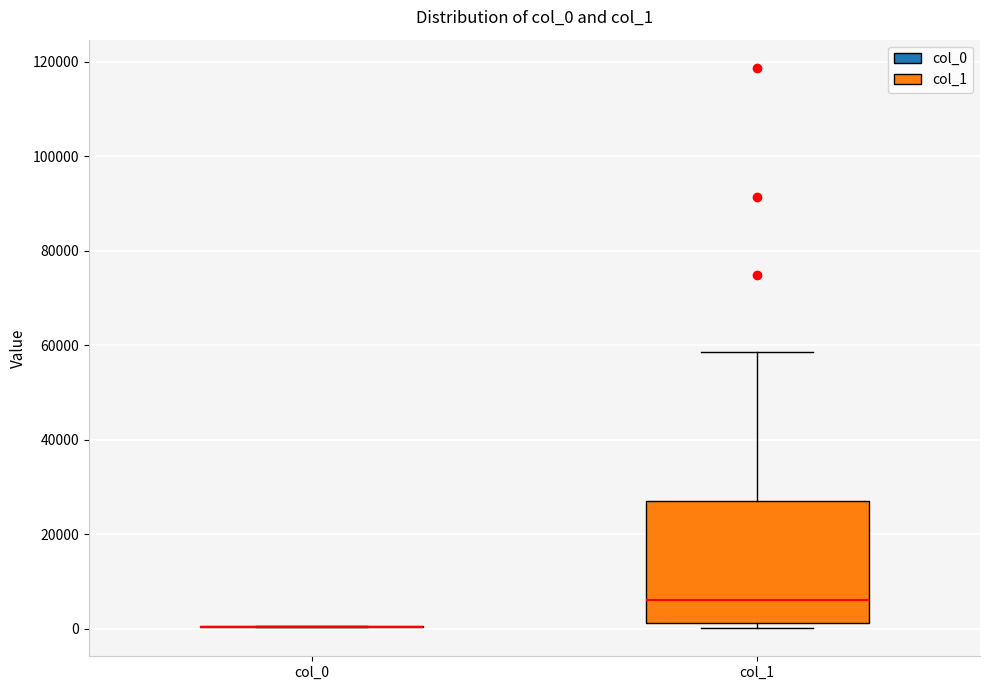

Which box is the tallest, from its lower edge to its upper edge?

col_1